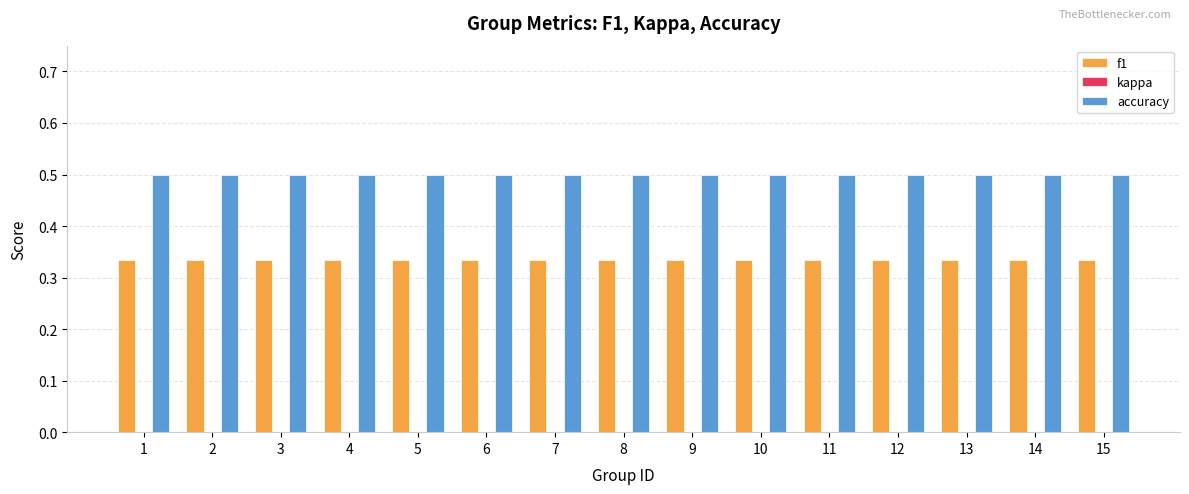

What is the sum of all f1 values?

5.0